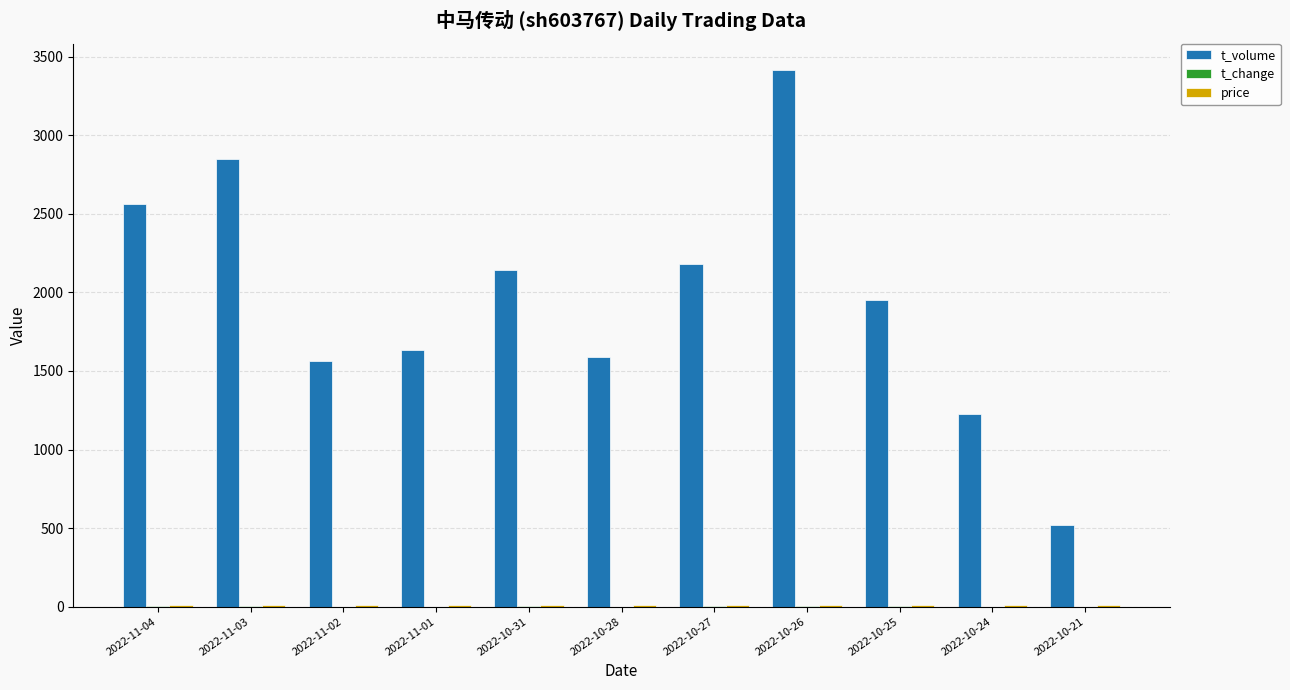

Between 2022-11-04 and 2022-10-31, which series saw the biggest shift?

t_volume